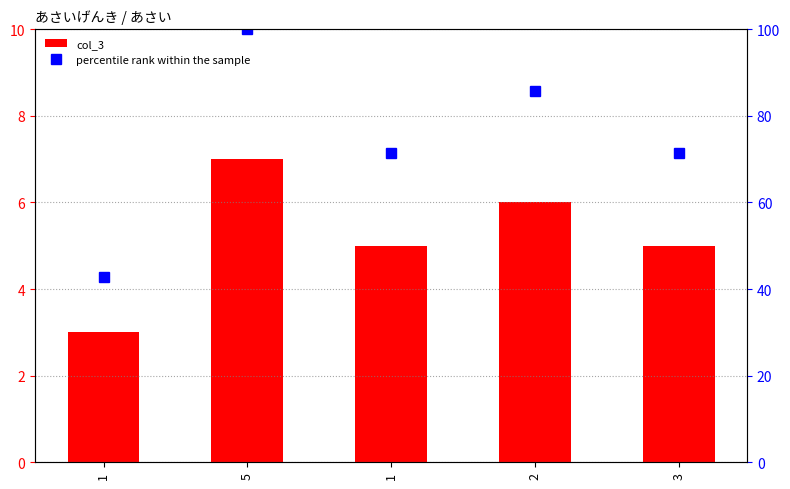

Is it true that col_3 equals 11.1 at 5?

False